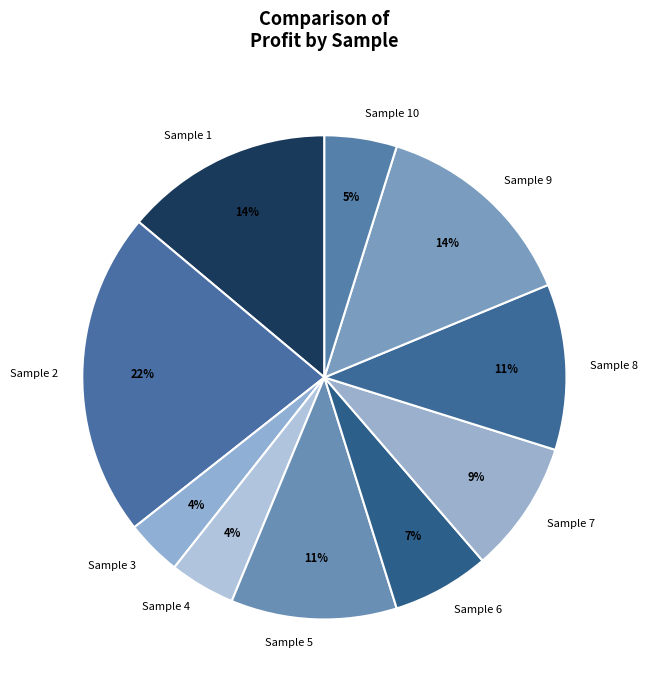

How many slices are in this pie chart?

10